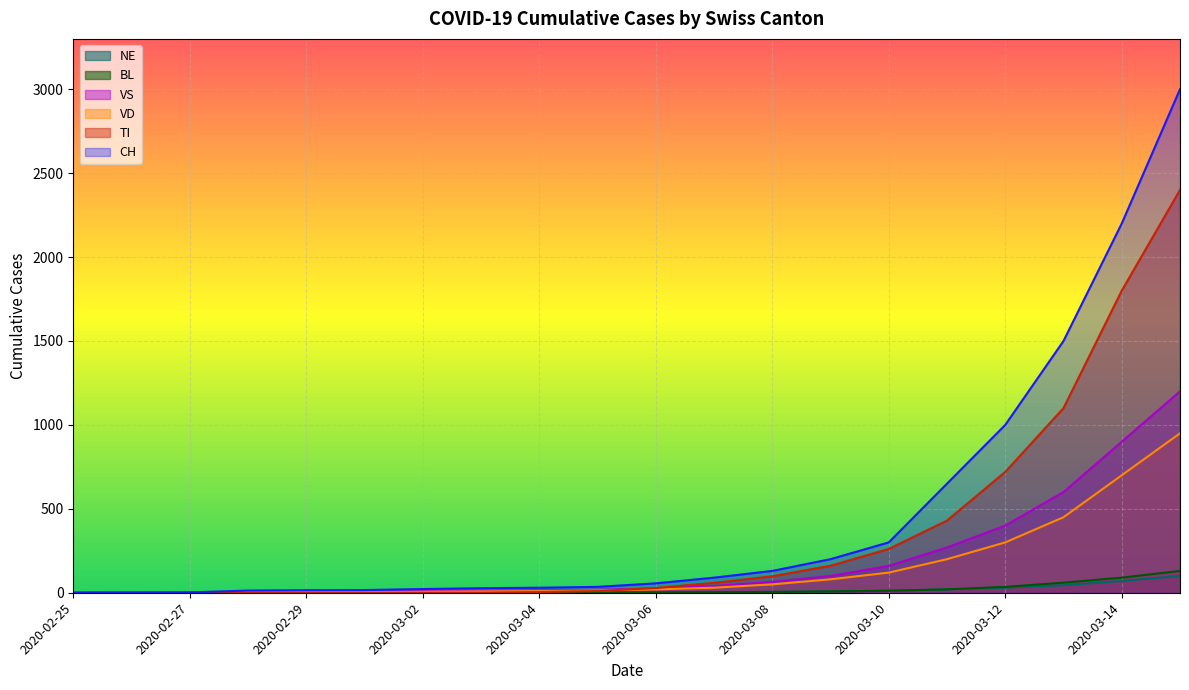

The VD series shows 300 at 2020-03-12. True or false?

True